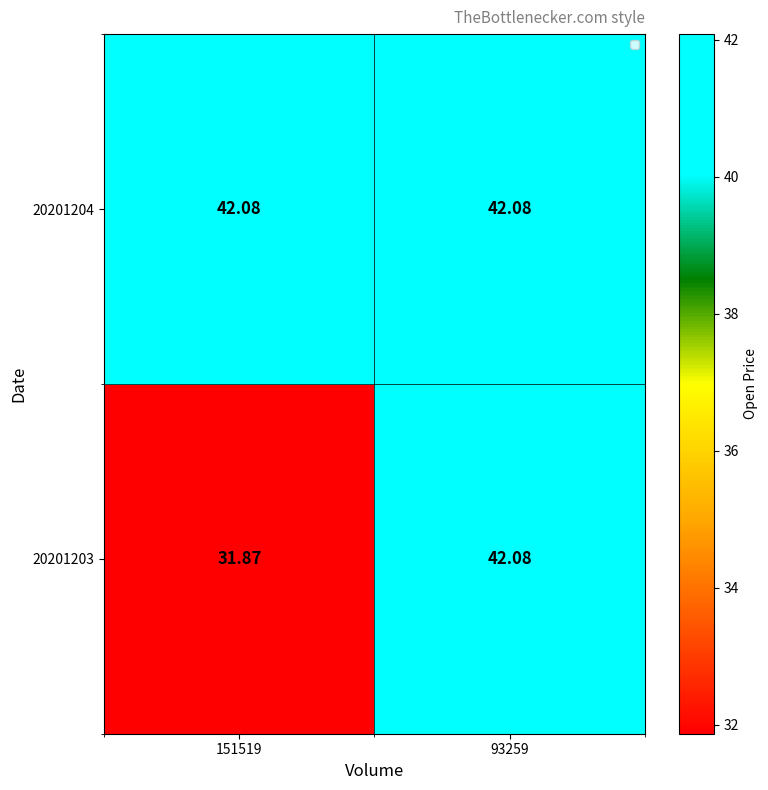

Is the value of 20201204 at 93259 greater than the value of 20201203 at 151519?

Yes